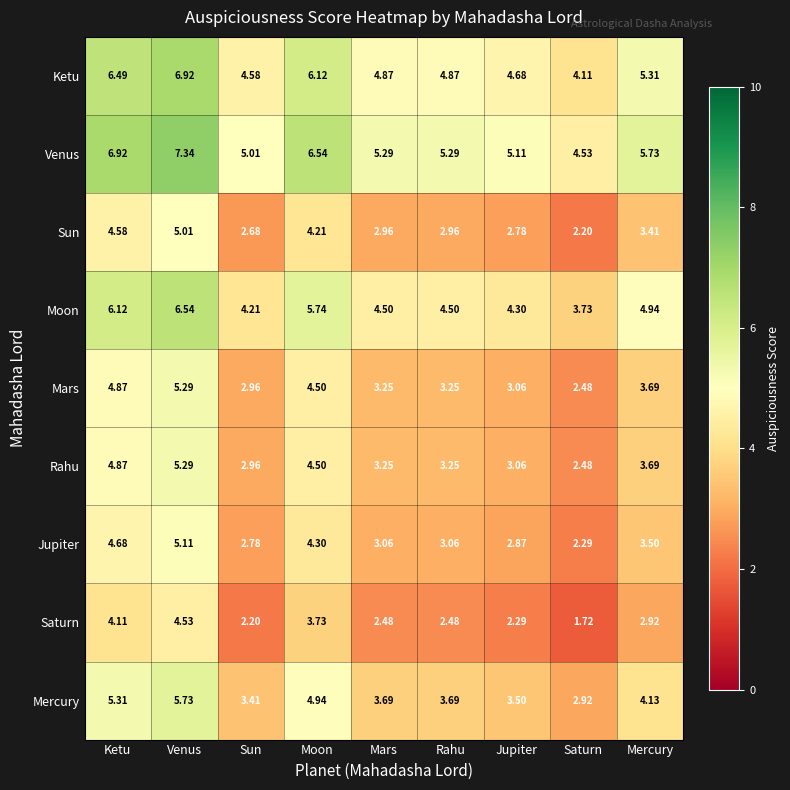

At which label does Jupiter first exceed 3?

Ketu